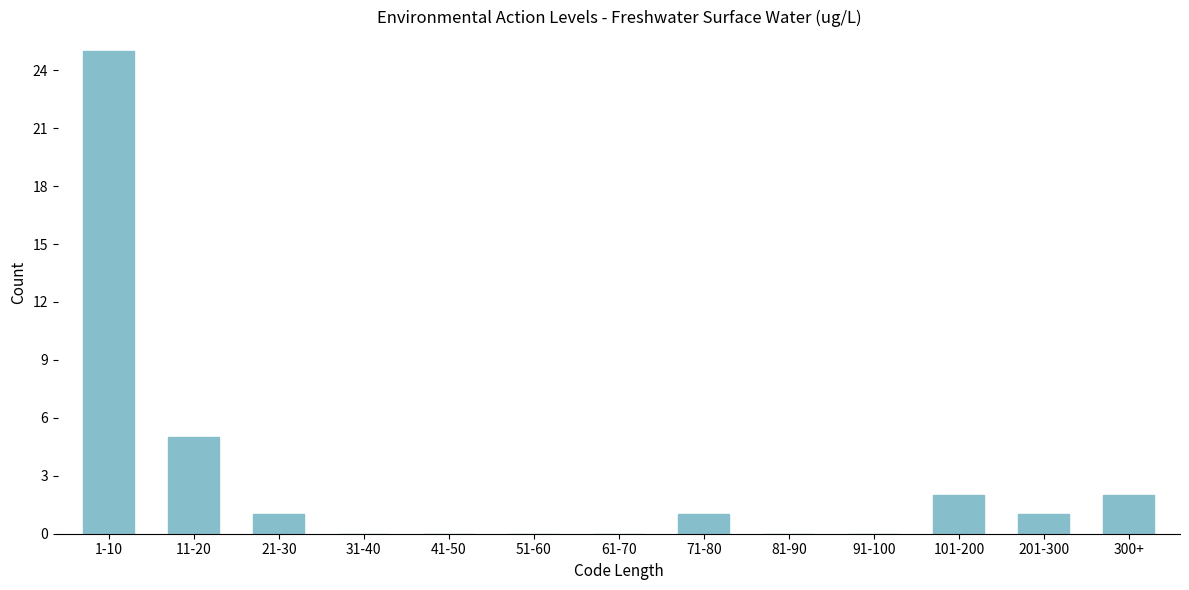

Reading left to right, what are all the values shown in this chart?

1-10=25	11-20=5	21-30=1	31-40=0	41-50=0	51-60=0	61-70=0	71-80=1	81-90=0	91-100=0	101-200=2	201-300=1	300+=2